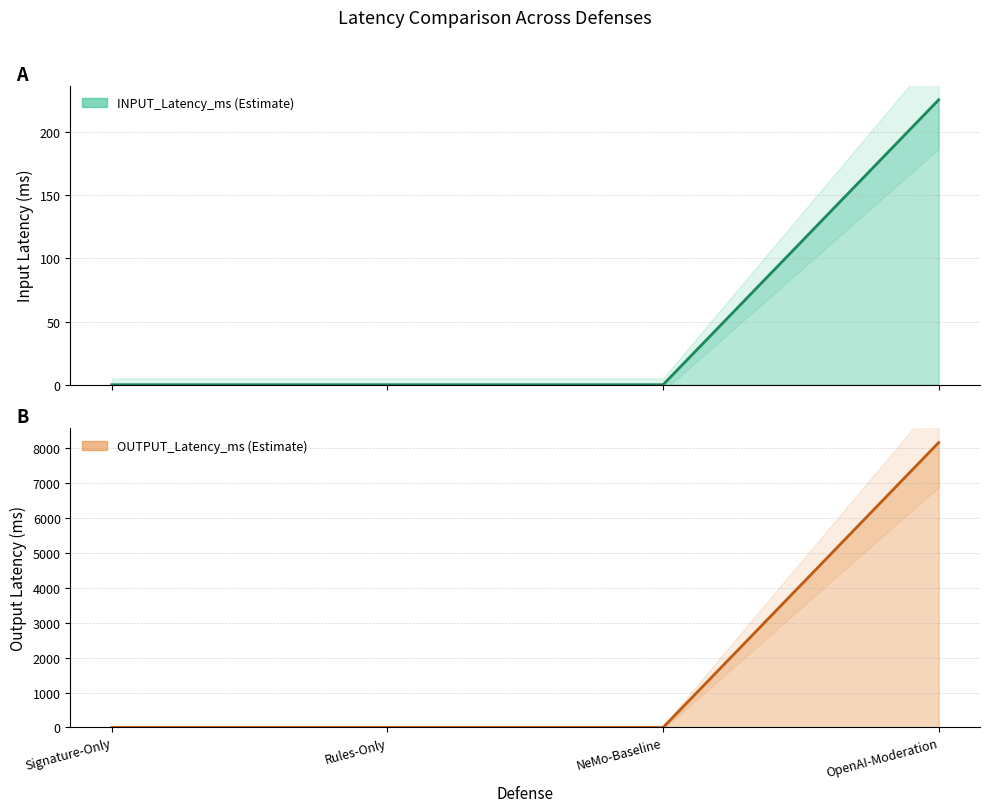

List the series in order of their peak value, highest first.

OUTPUT_Latency_ms, INPUT_Latency_ms